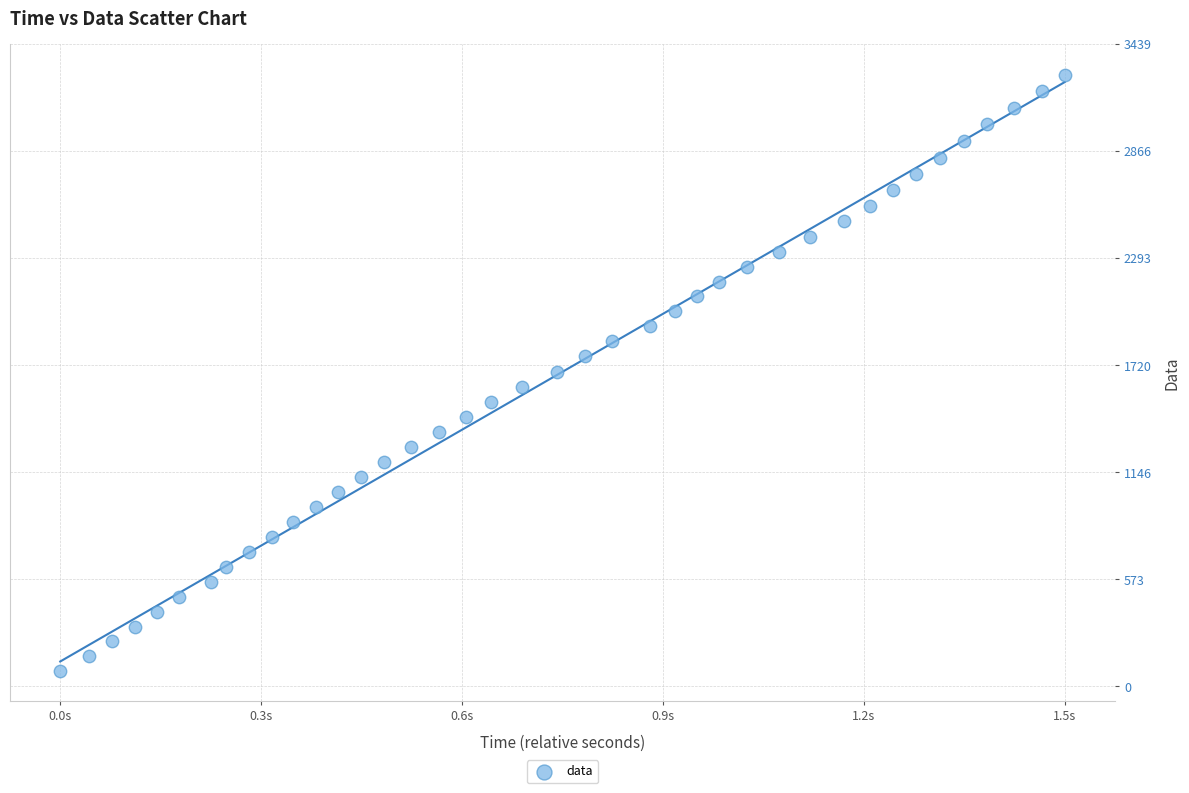

What is the range of Y values (max minus min)?

3195.7